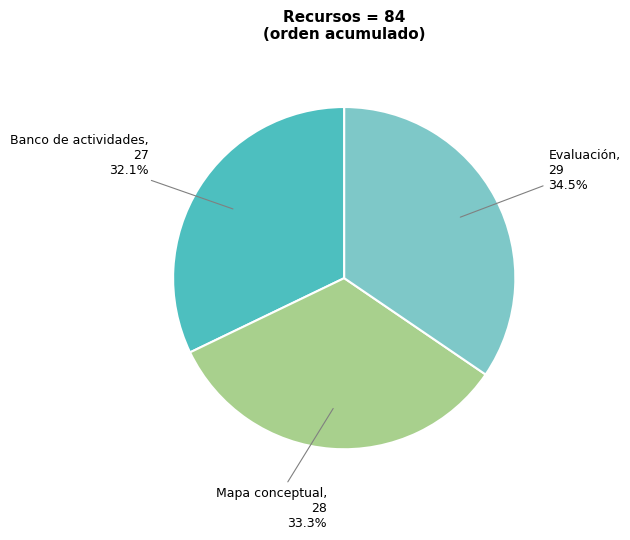

Is there any slice that represents more than half of the pie?

No